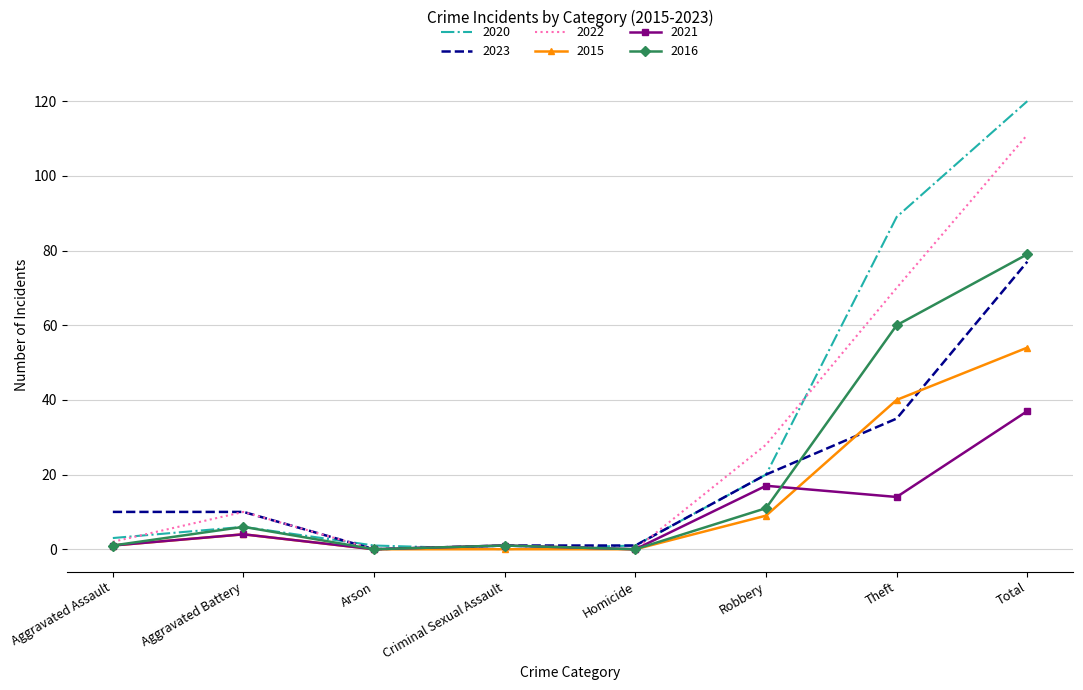

True or false: 2016 has more than 2 points higher than both neighbors.

False